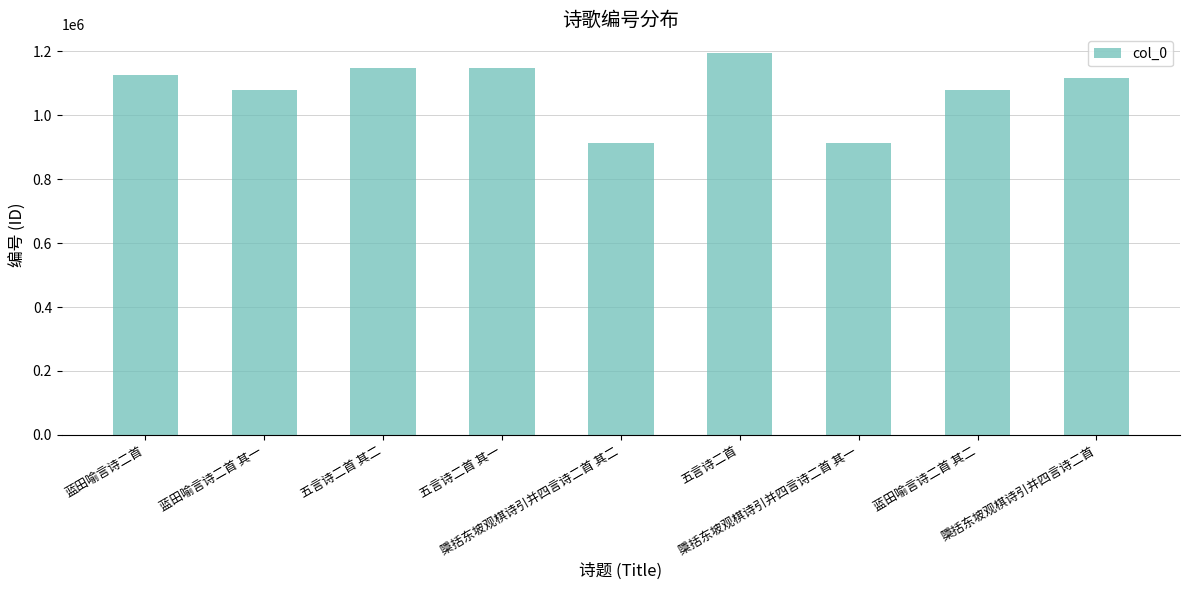

What is the sum of all values?

9714961